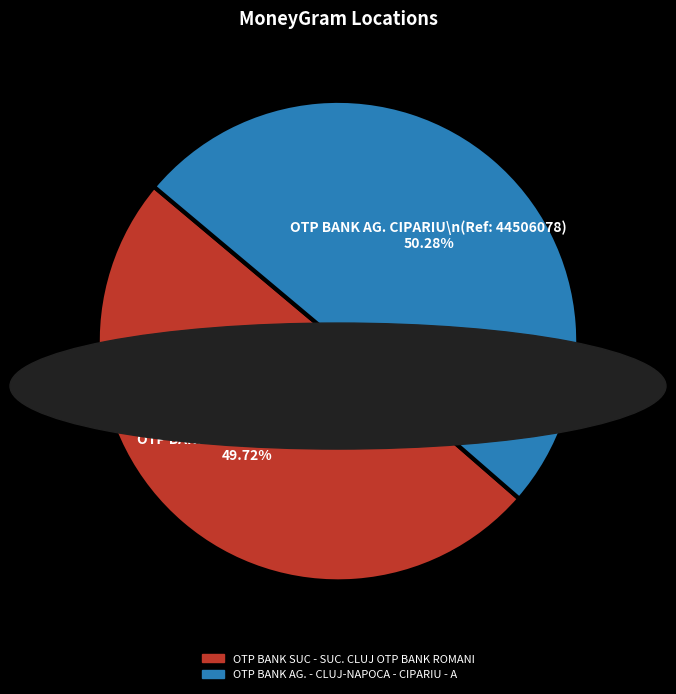

Count the number of slices in the pie.

2